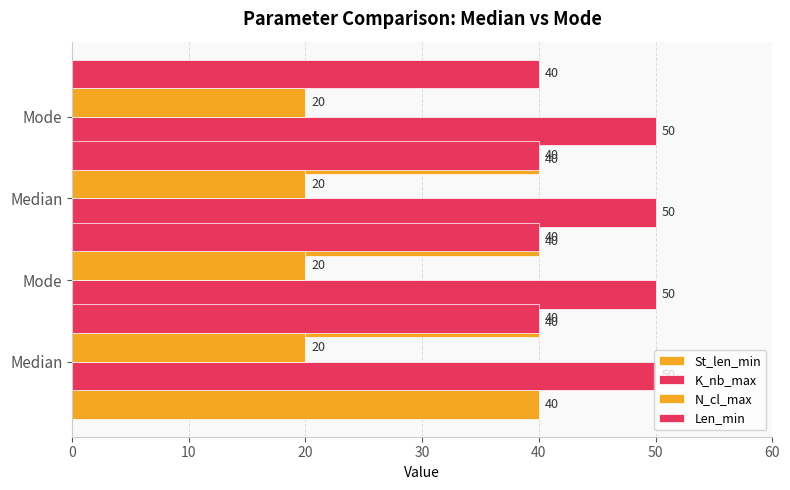

Which has a higher value, Median or Mode?

Median